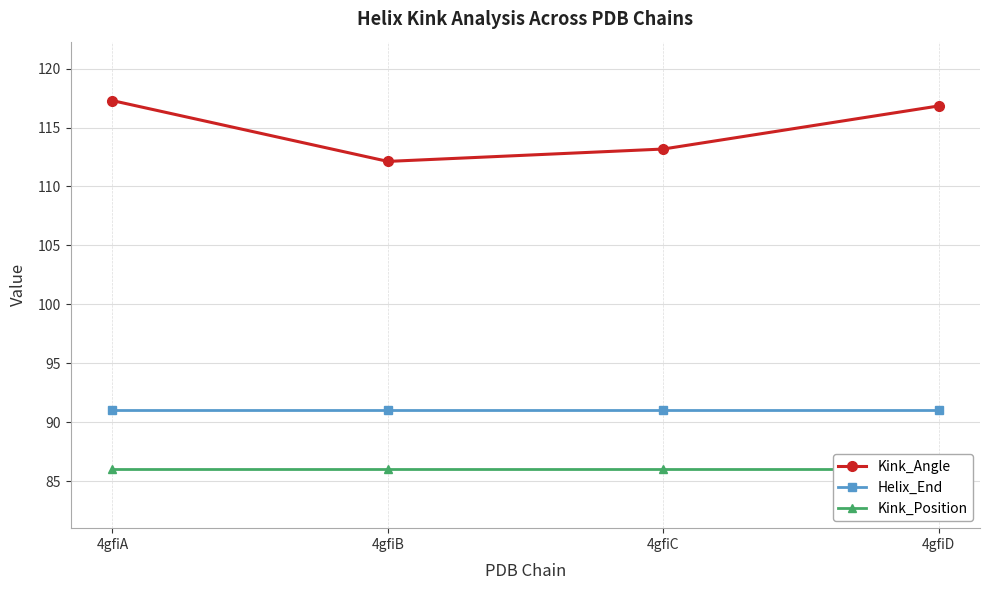

How many data points in Kink_Angle are above 116?

2